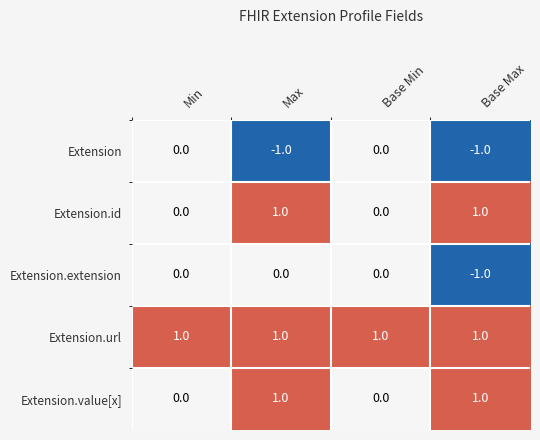

The value of Extension.extension at Max is 1. True or false?

False